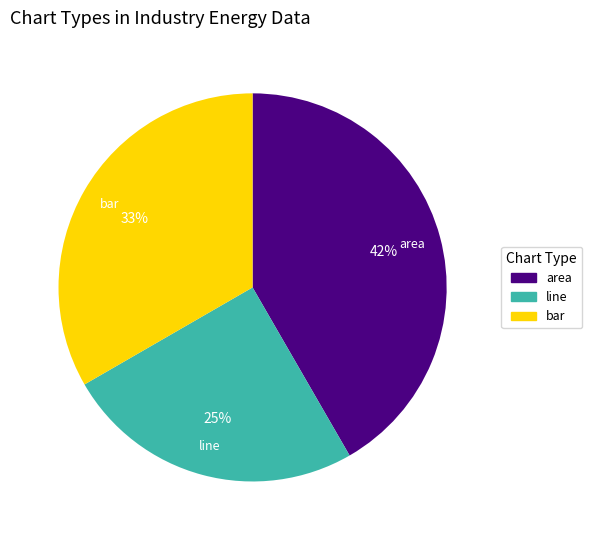

Does any single category account for the majority?

No